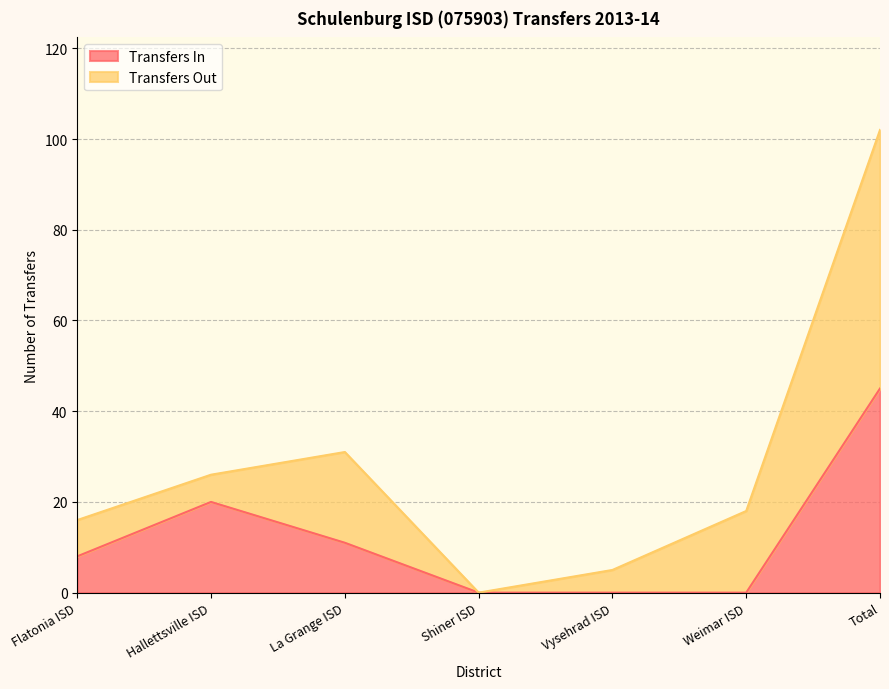

What is the change in value from La Grange ISD to Vysehrad ISD?

-11